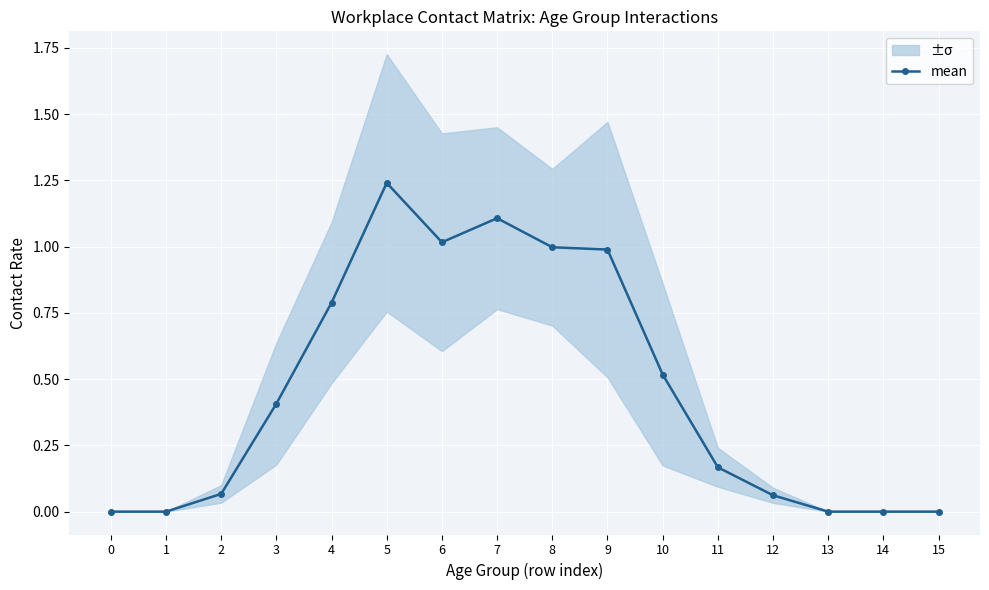

What is the sum of all values?

7.4